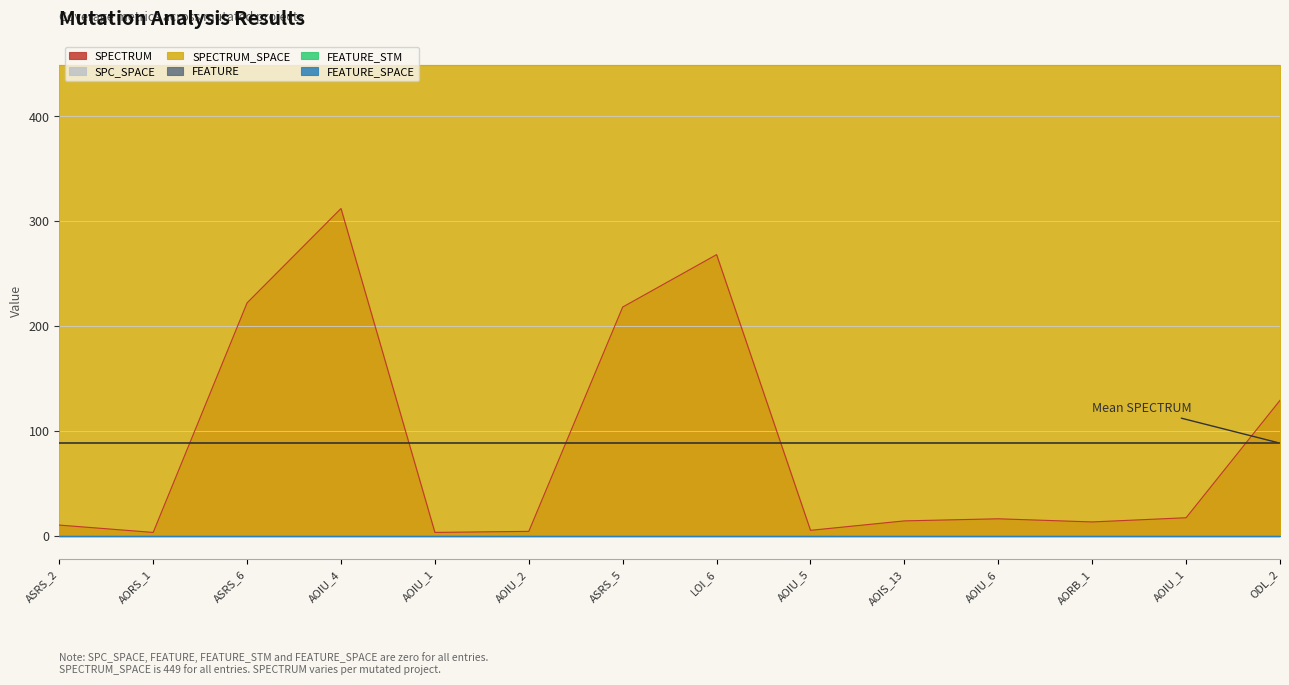

The value of FEATURE at Empty.ElevatorSystem.Environment.AOIU_5 is 0. True or false?

True